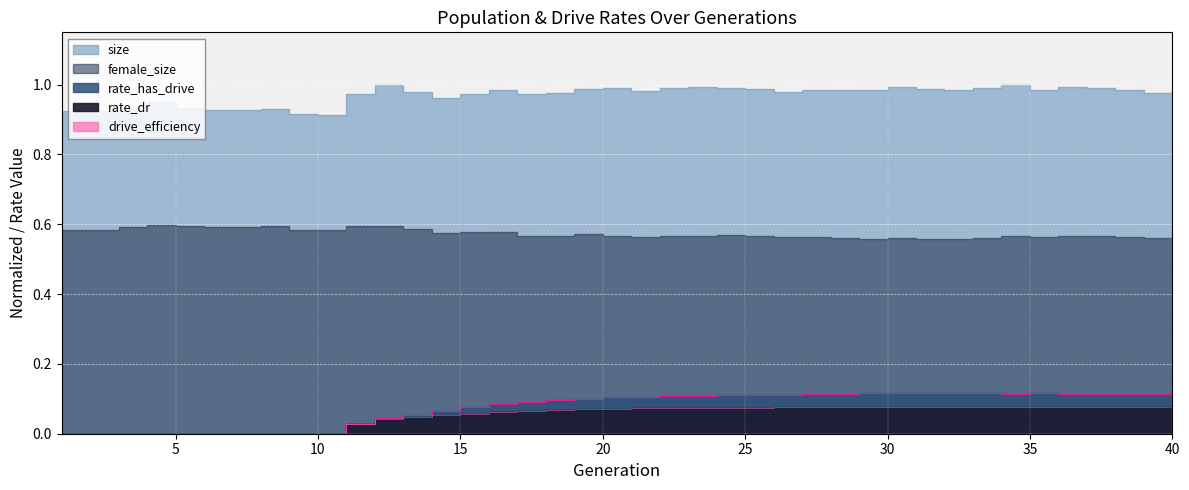

At which label is rate_dr closest to 0?

1